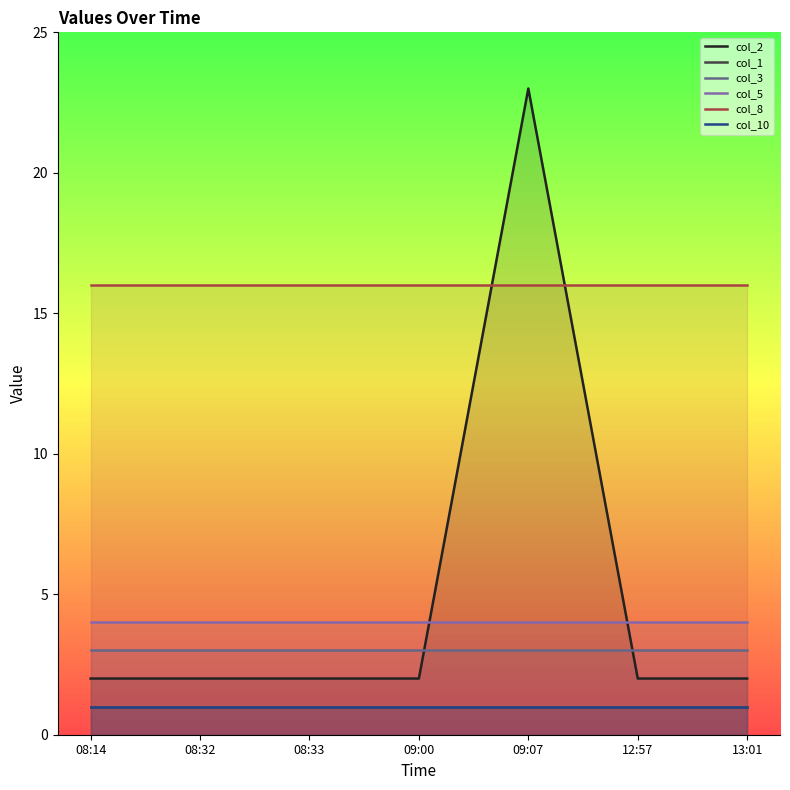

Reading right to left, extract all data points from this chart.

col_2: 2	2	23	2	2	2	2
col_1: 1	1	1	1	1	1	1
col_3: 3	3	3	3	3	3	3
col_5: 4	4	4	4	4	4	4
col_8: 16	16	16	16	16	16	16
col_10: 1	1	1	1	1	1	1